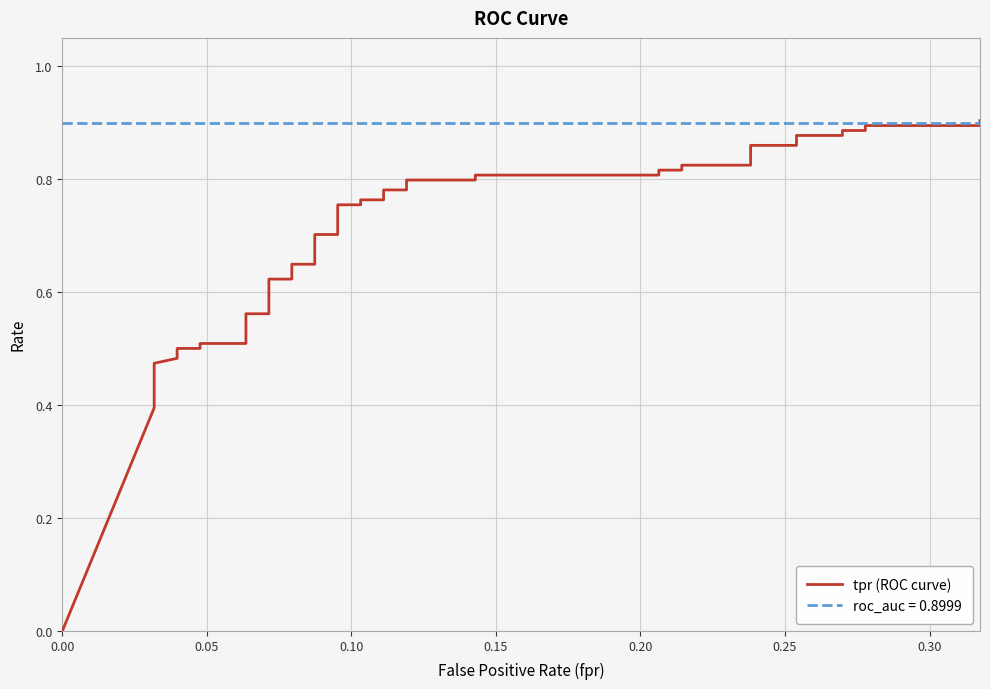

Reading left to right, what are all the values shown in this chart?

0.0	0.4	0.4	0.5	0.5	0.5	0.5	0.5	0.5	0.6	0.6	0.6	0.6	0.6	0.6	0.7	0.7	0.8	0.8	0.8	0.8	0.8	0.8	0.8	0.8	0.8	0.8	0.8	0.8	0.8	0.8	0.9	0.9	0.9	0.9	0.9	0.9	0.9	0.9	0.9